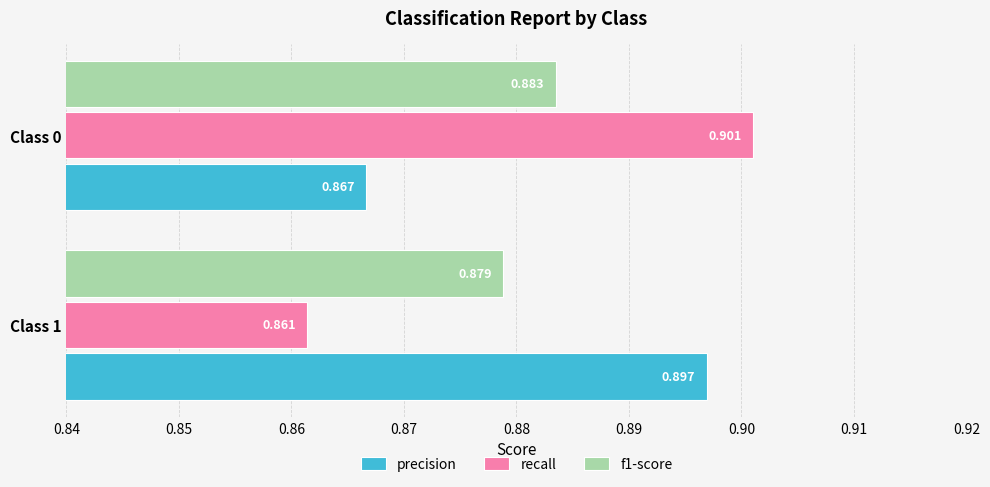

Which series has the largest range (max minus min)?

recall